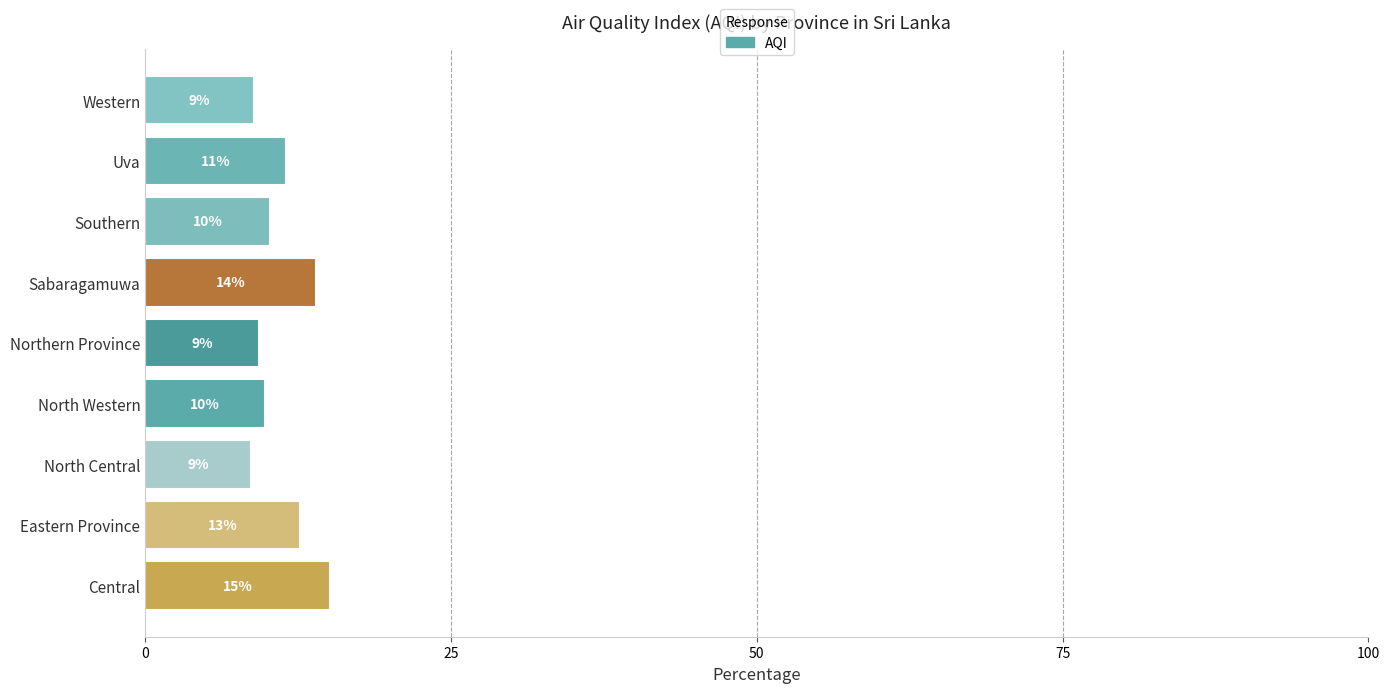

Are the bars grouped side by side (vs. stacked)?

No